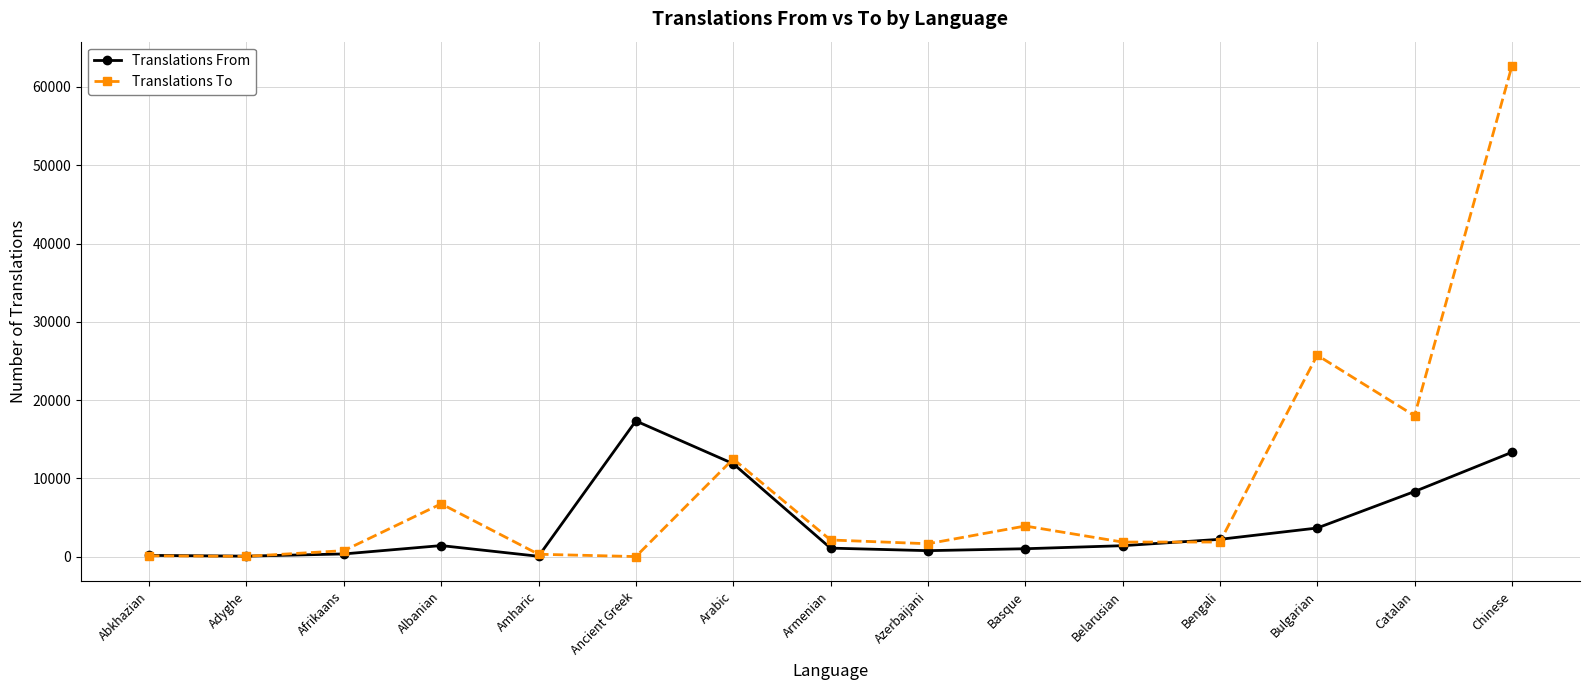

What is the difference between the second highest and second lowest values in the Translations To series?

25692